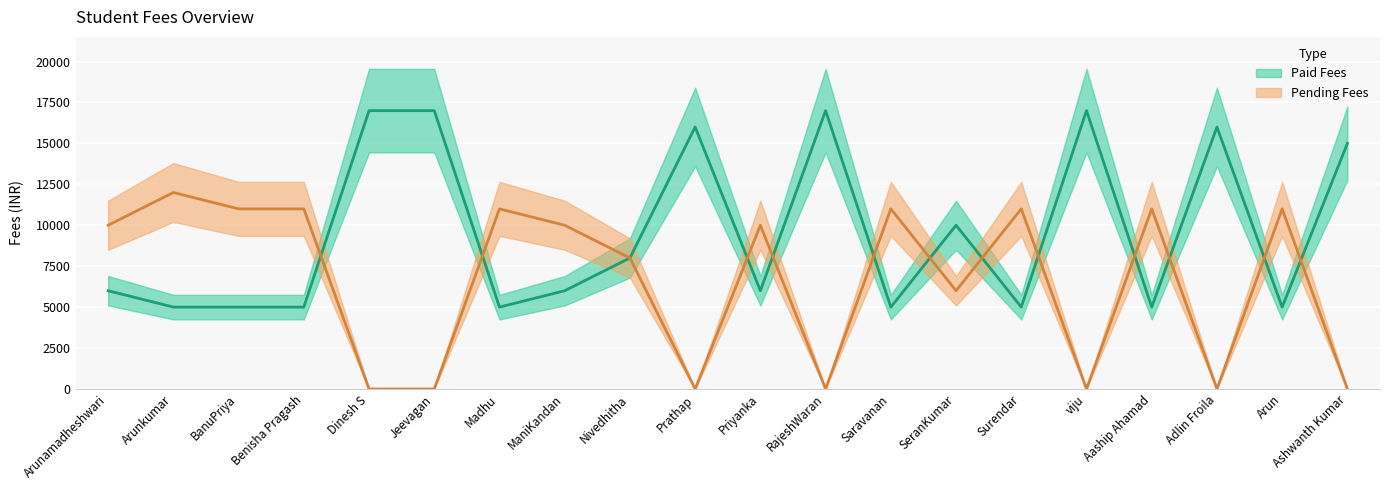

What is the difference between the highest and lowest values at Adlin Froila?

16000